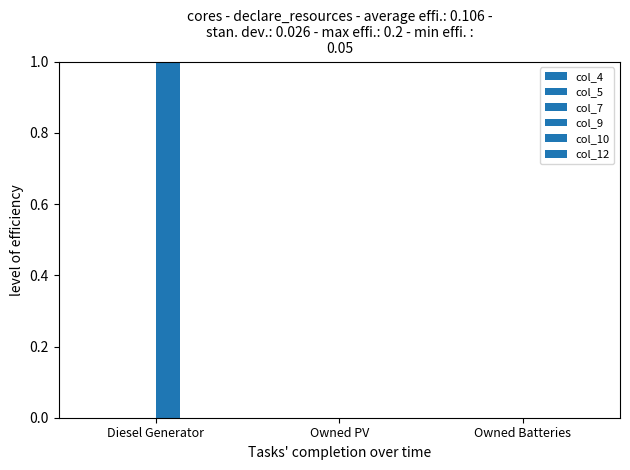

Count the number of categories in the chart.

3